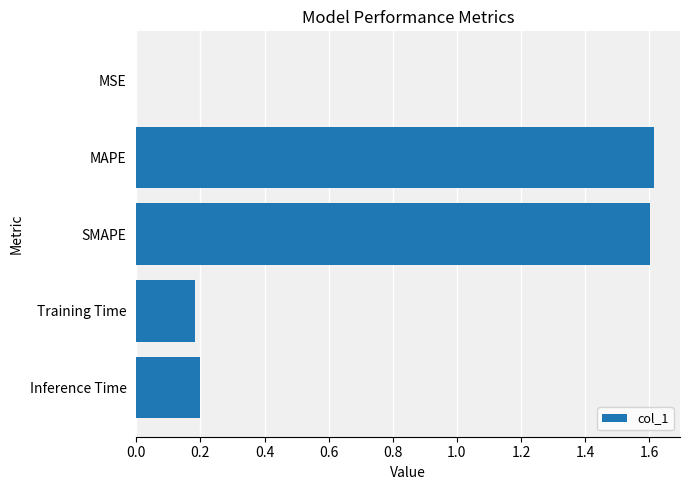

What is the sum of all values?

3.6